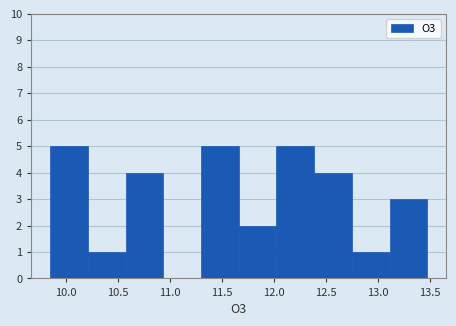

What is the height of the bar covering 13.10 to 13.45 on the x-axis? Neither the bar edges nor the heights are printed on the chart, so give them approximately, as read against the axes.

3